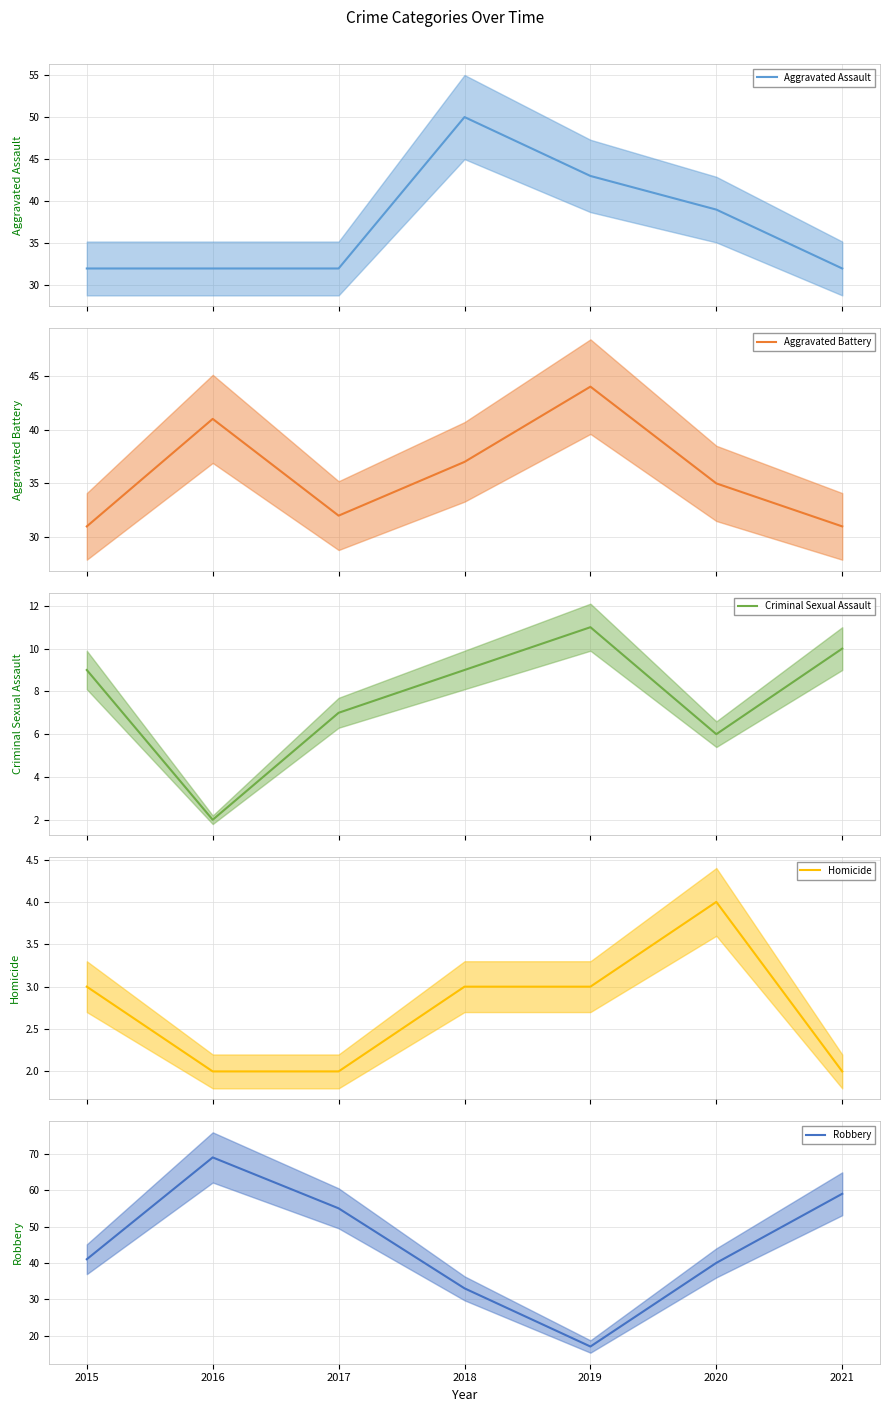

Is it true that Robbery equals 57 at 2020?

False